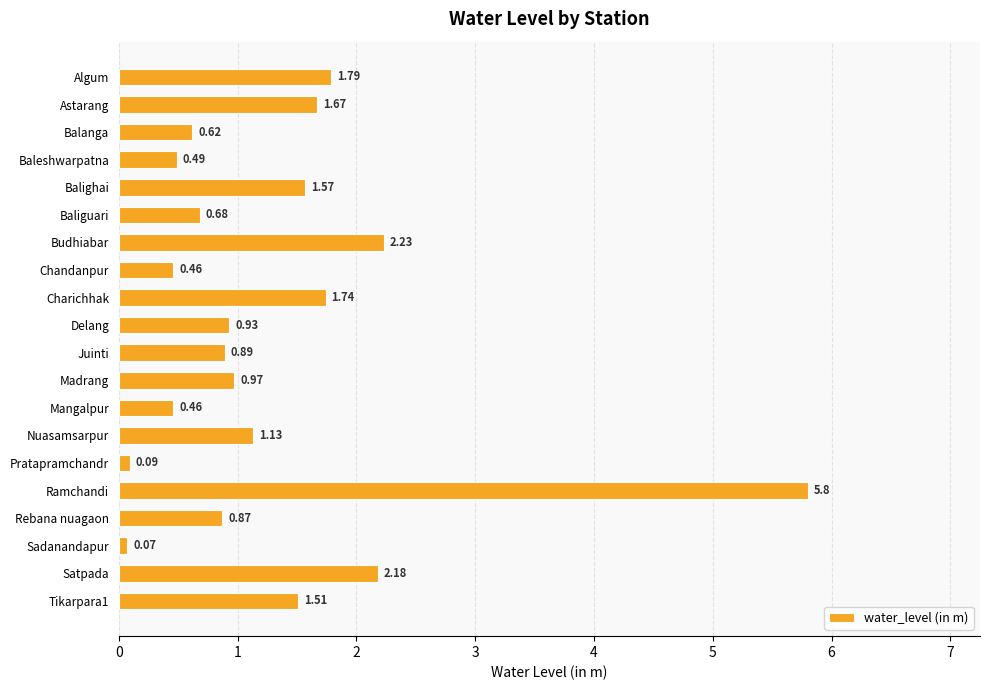

At which category does the chart reach its peak across all series?

Ramchandi